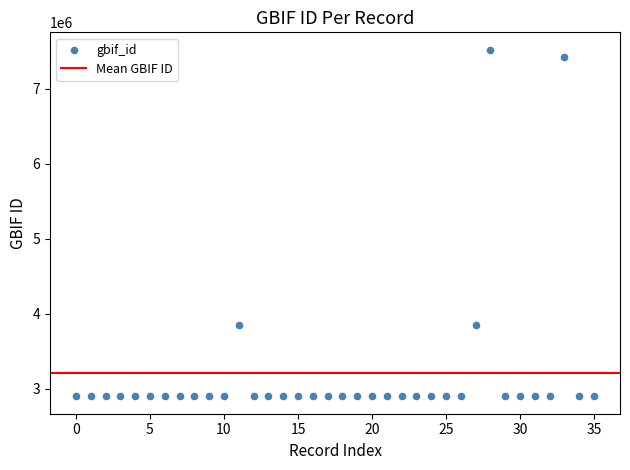

What is the range of Y values (max minus min)?

4619016